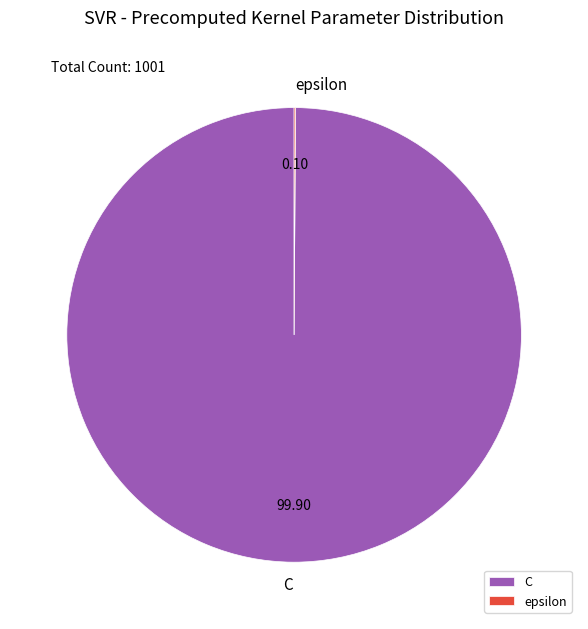

Is there any slice that represents more than half of the pie?

Yes